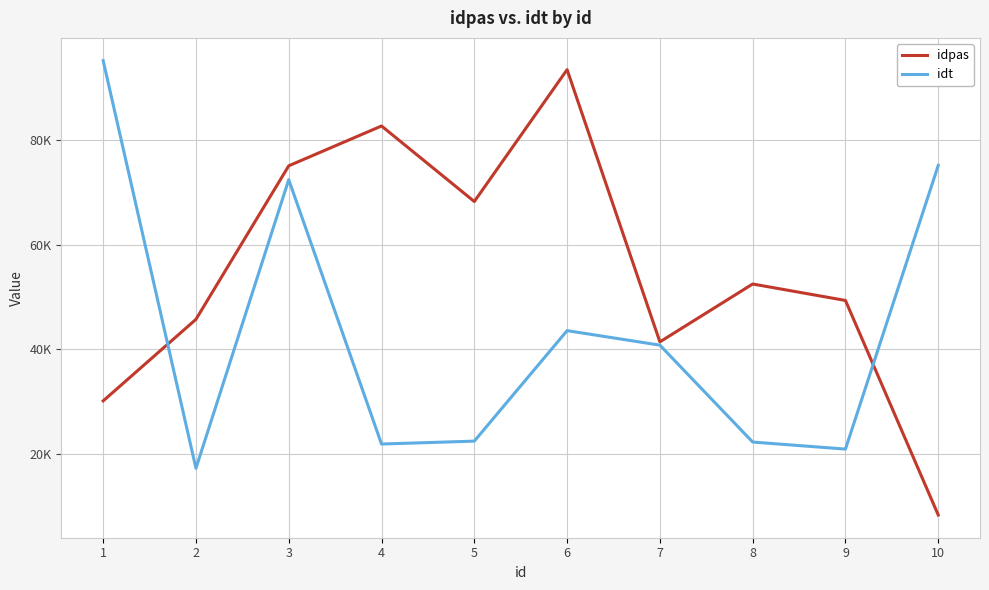

At which category does idt reach its first local valley?

2